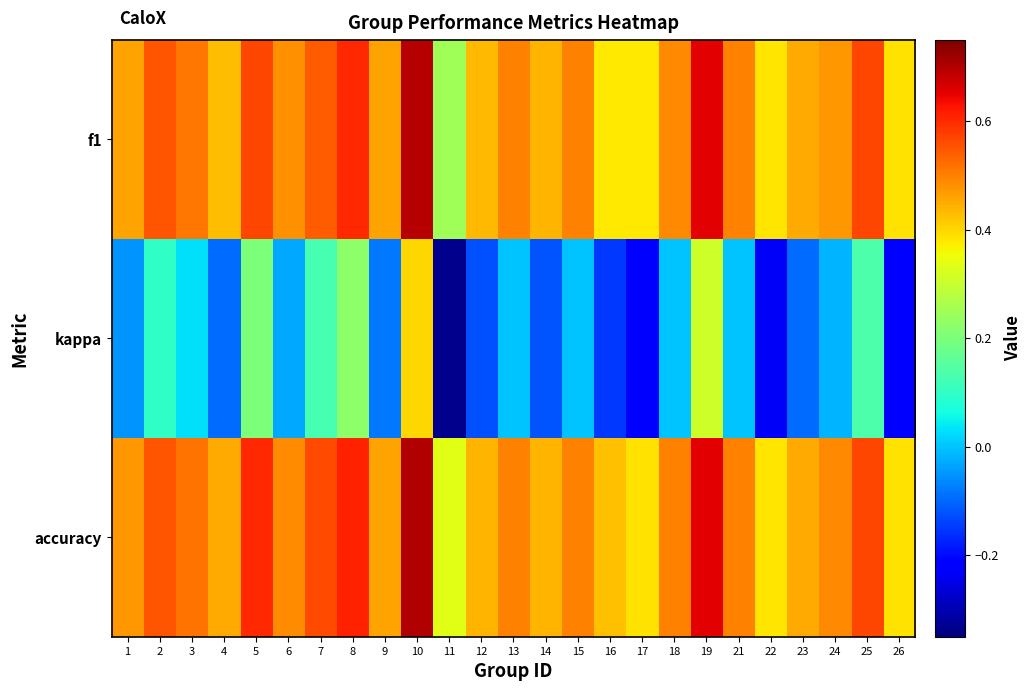

At which category is the sum across all series the highest?

10